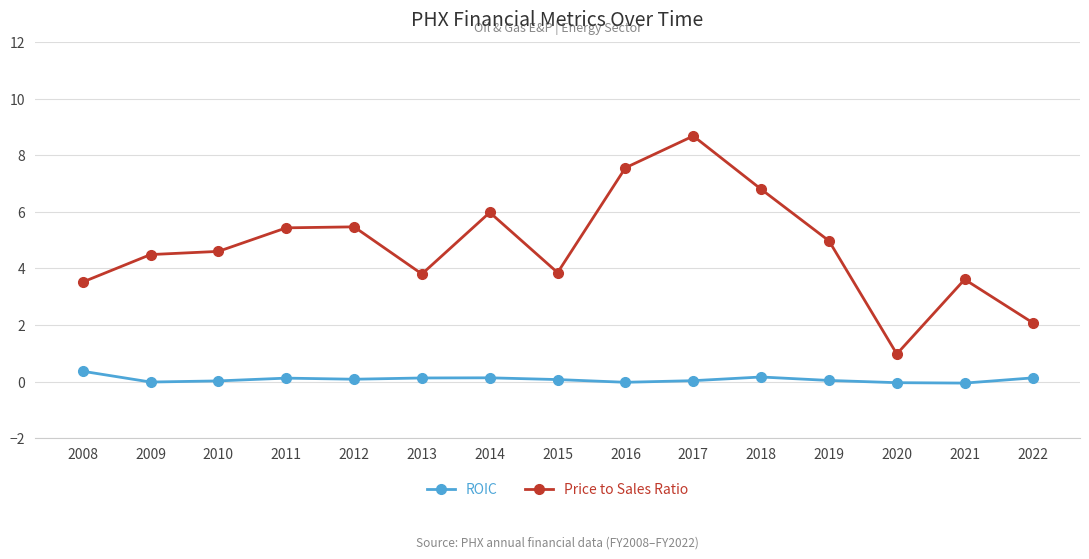

What are all the series names shown in the legend?

ROIC, Price to Sales Ratio